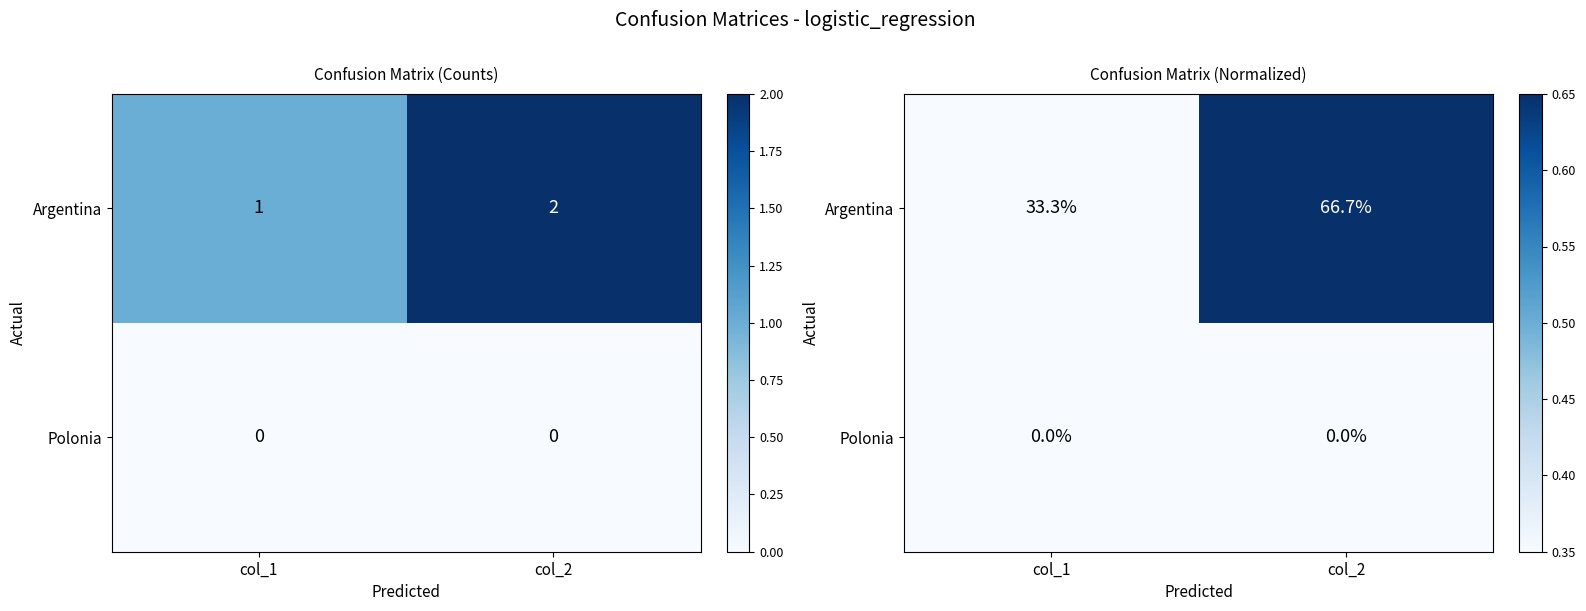

Which series has the largest total across all categories?

Argentina